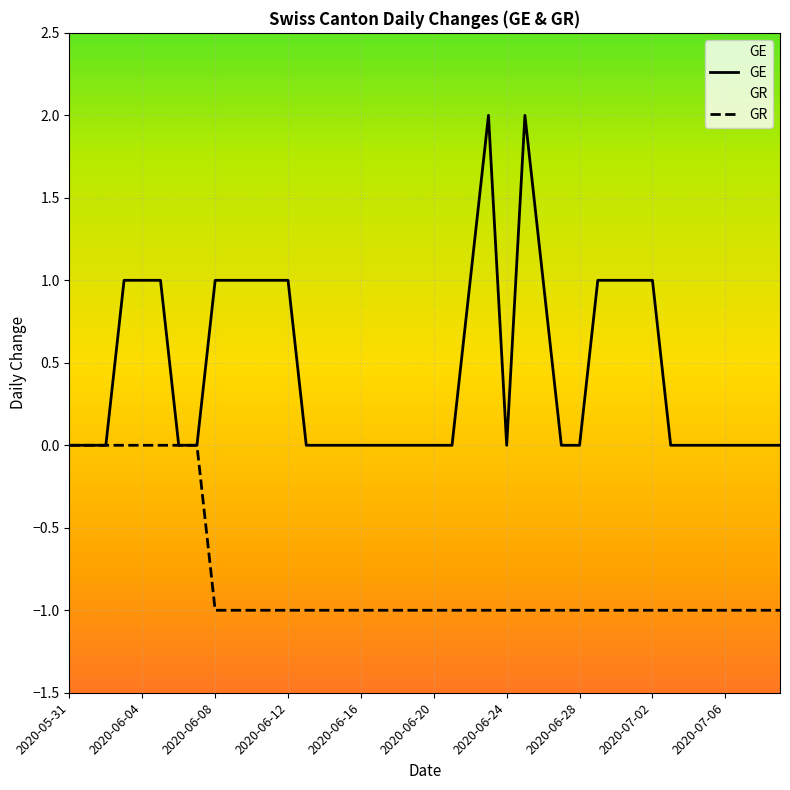

What is the difference between the maximum and second lowest values in the GR series?

1